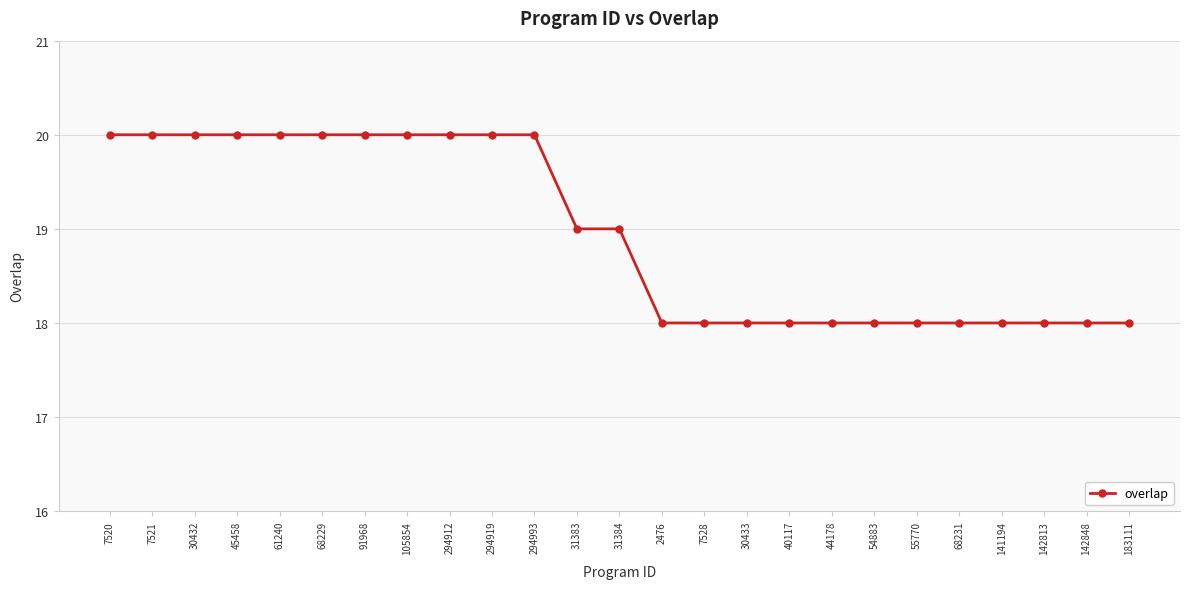

True or false: the data shows 18 at 68231.

True